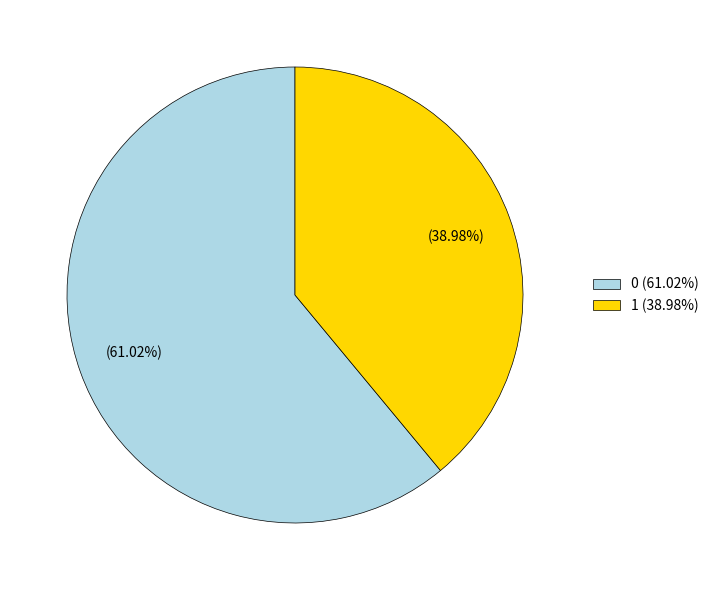

Which category has the smallest portion of the pie?

1